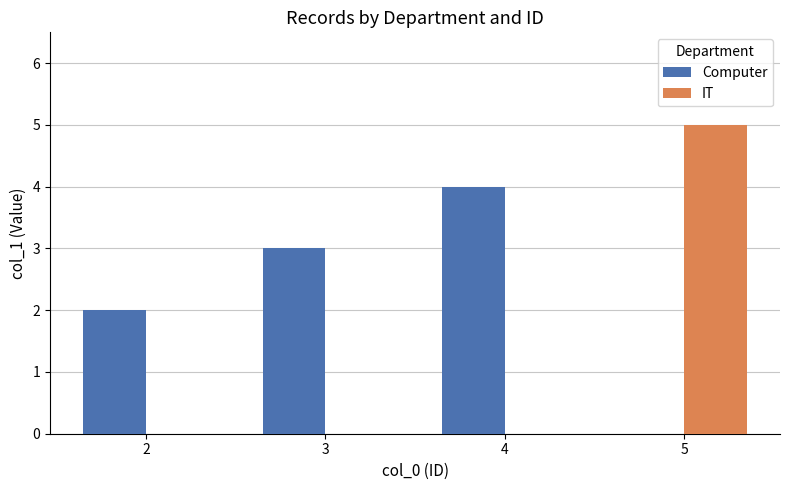

What is the sum of all Computer values?

9